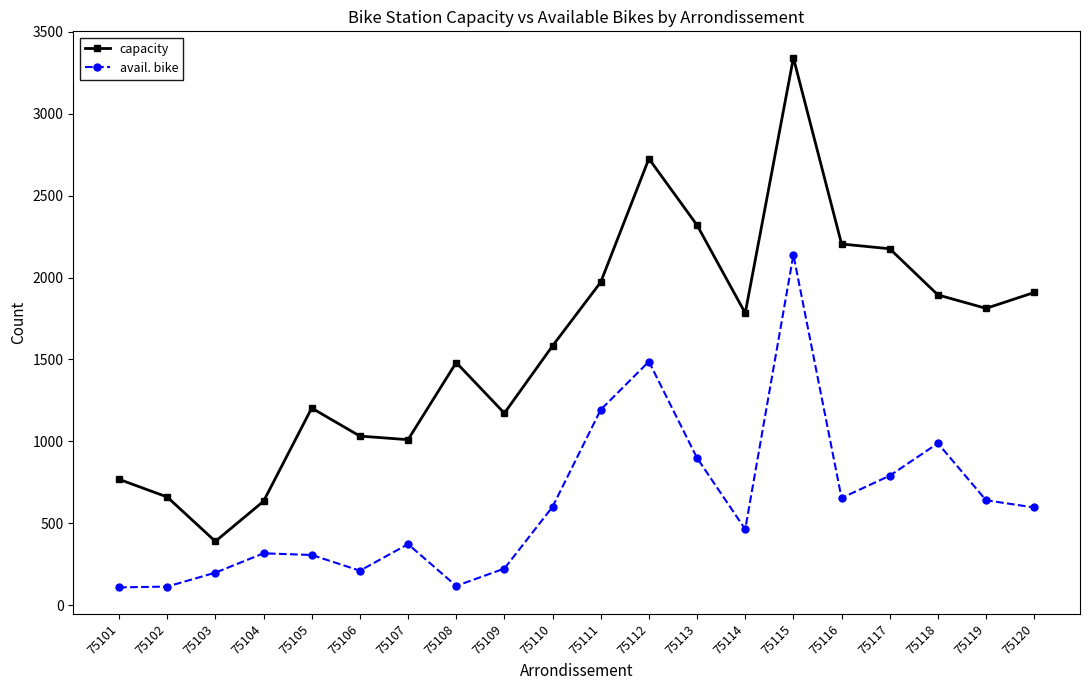

Is it true that avail. bike equals 654 at 75116?

True